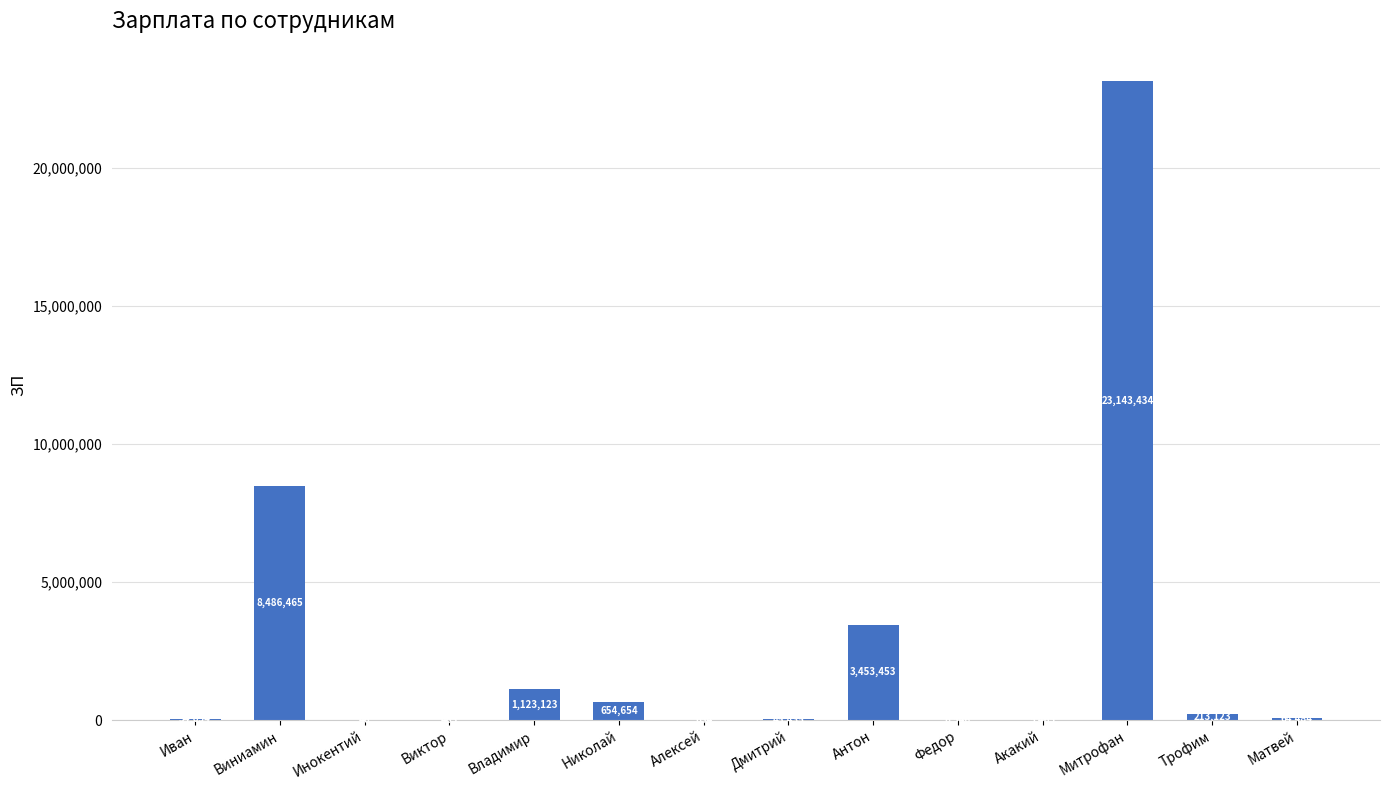

Between Виниамин and Иван, which is larger?

Виниамин